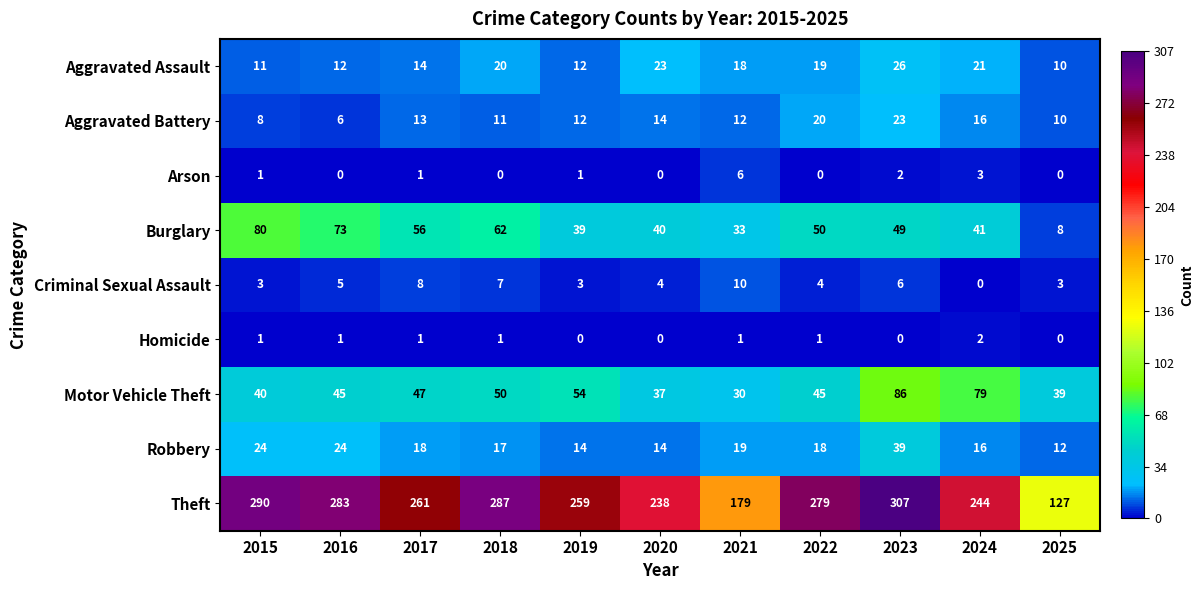

Rank the series at 2016 from lowest to highest value.

Arson, Homicide, Criminal Sexual Assault, Aggravated Battery, Aggravated Assault, Robbery, Motor Vehicle Theft, Burglary, Theft